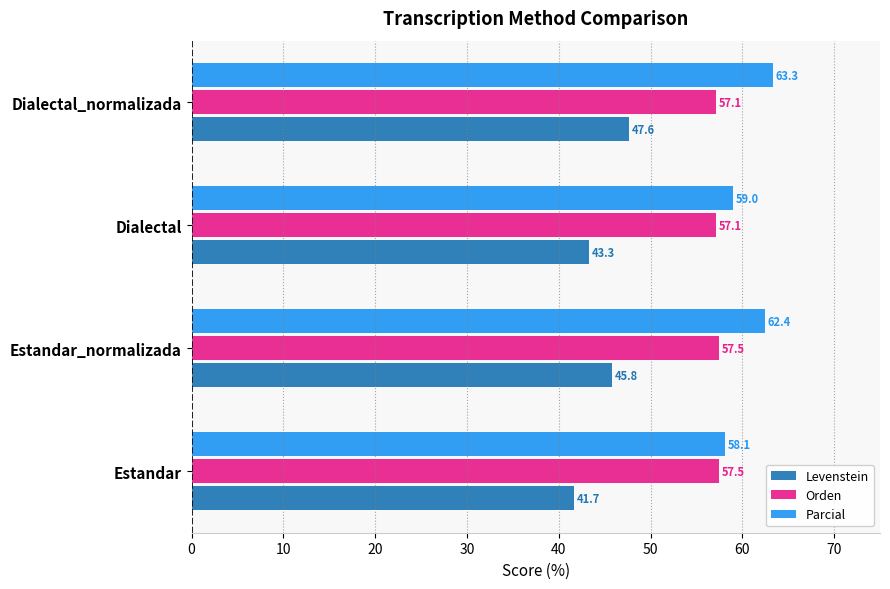

Is it true that Orden equals 57.5 at Estandar_normalizada?

True